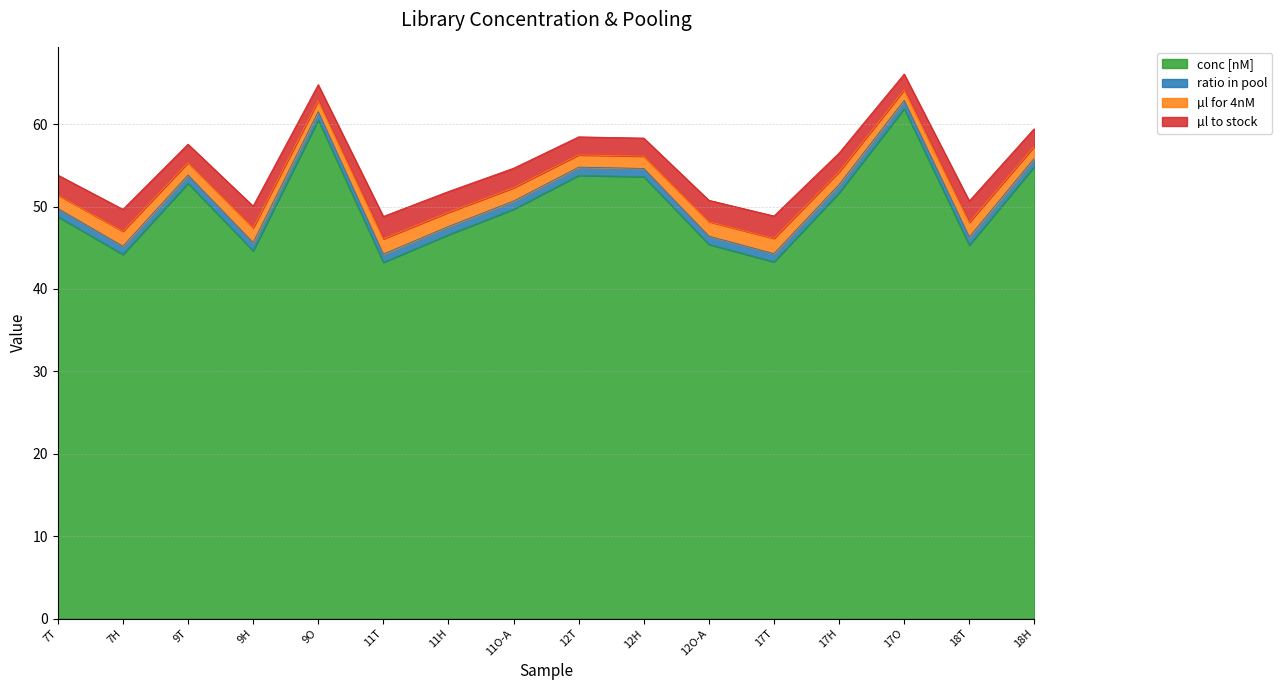

What is the value of the conc [nM] point at the 4th from the left?

44.6